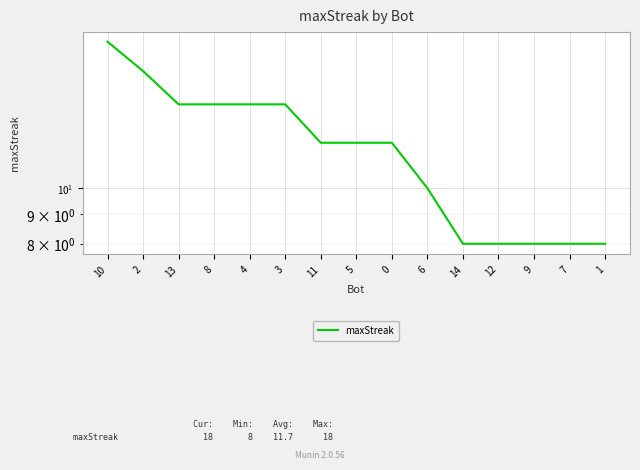

What position from the right is 13?

13